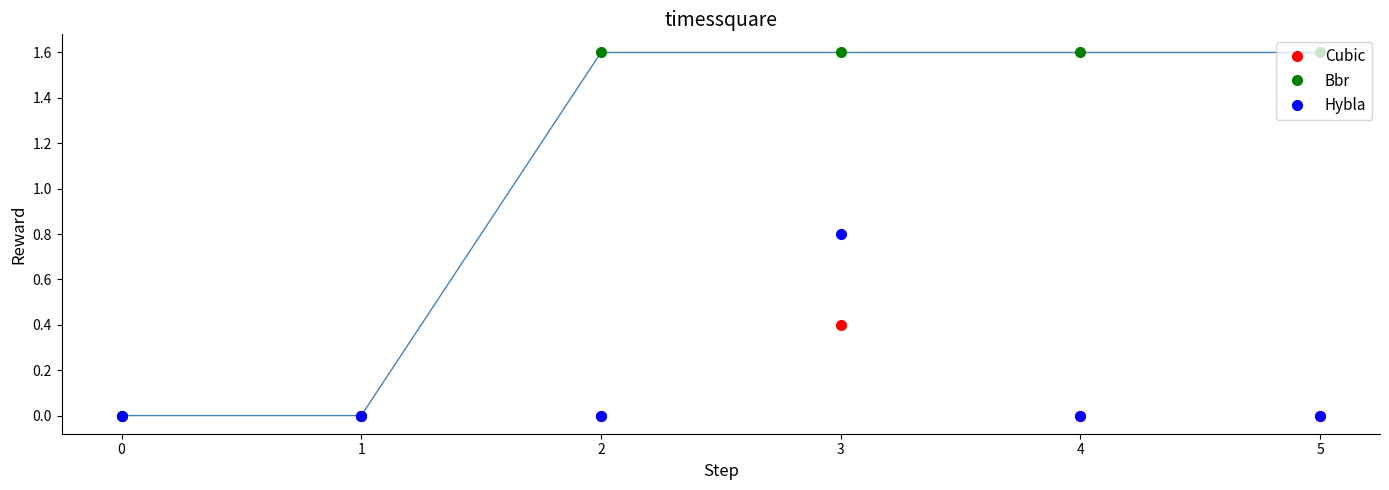

Which category has the highest value in the Cubic series?

3